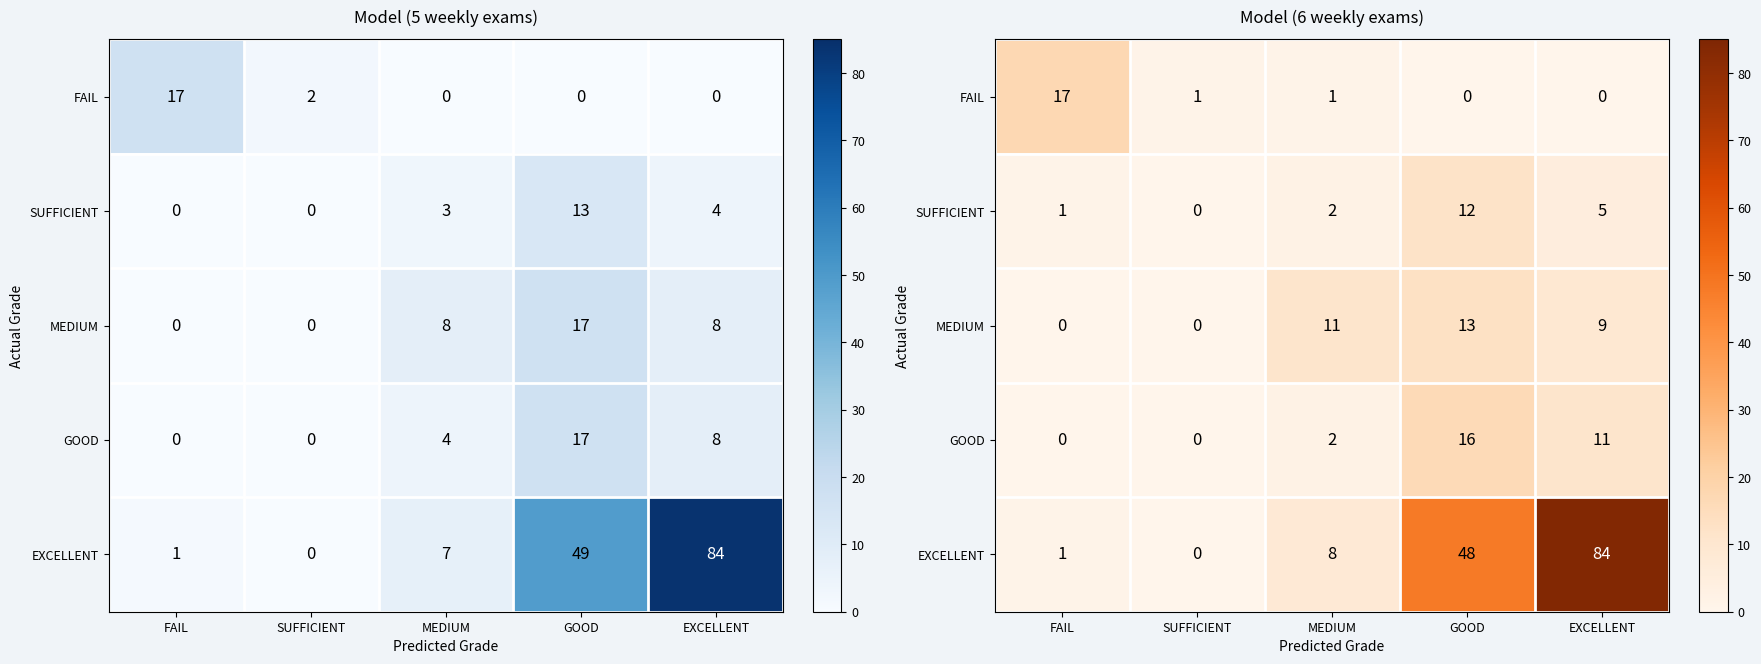

What is the maximum value shown in the chart?

84